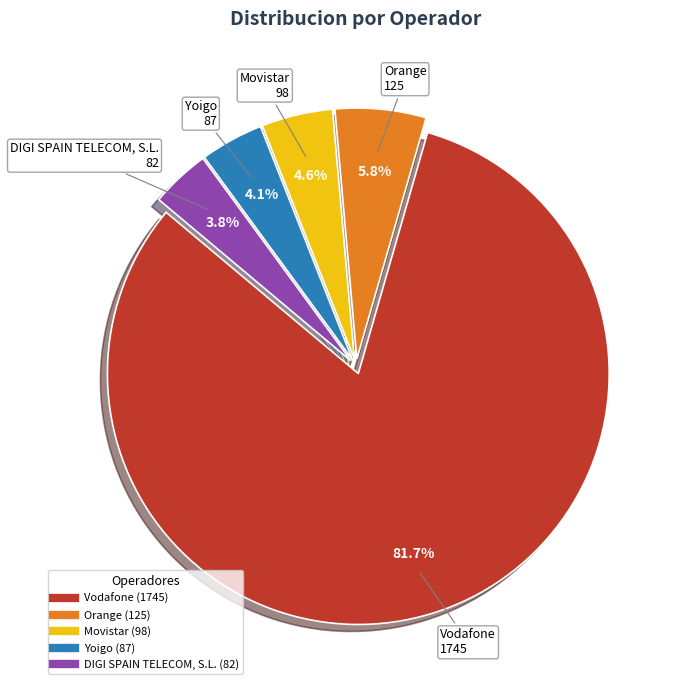

What is the majority slice?

Vodafone